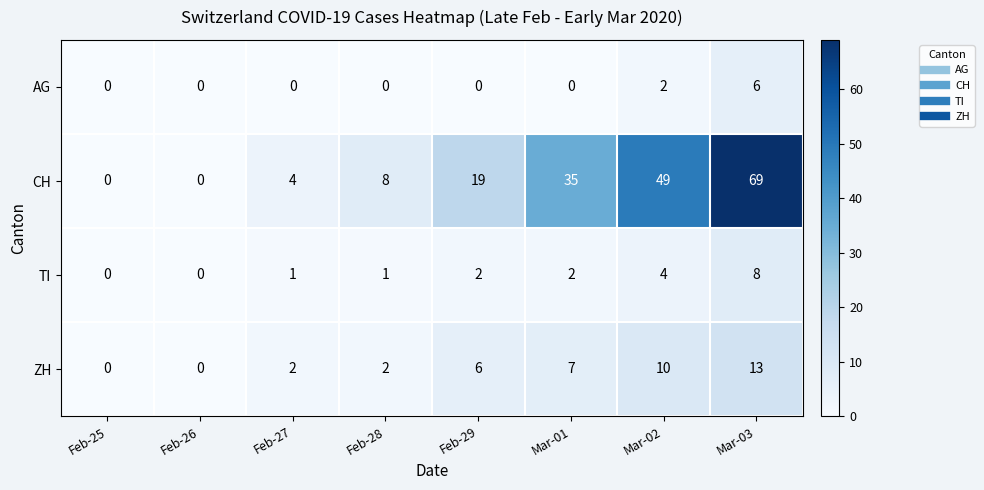

Between Feb-25 and Feb-29, which series saw the biggest shift?

CH